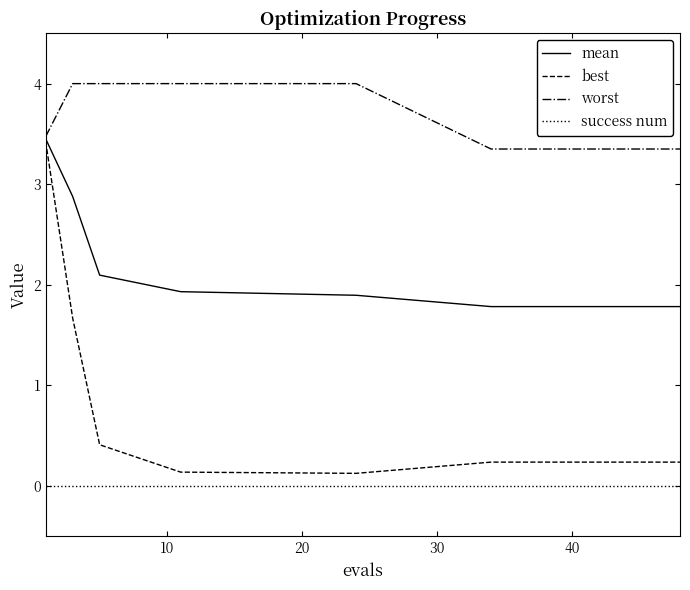

Is this an area chart (filled region under the line)?

No